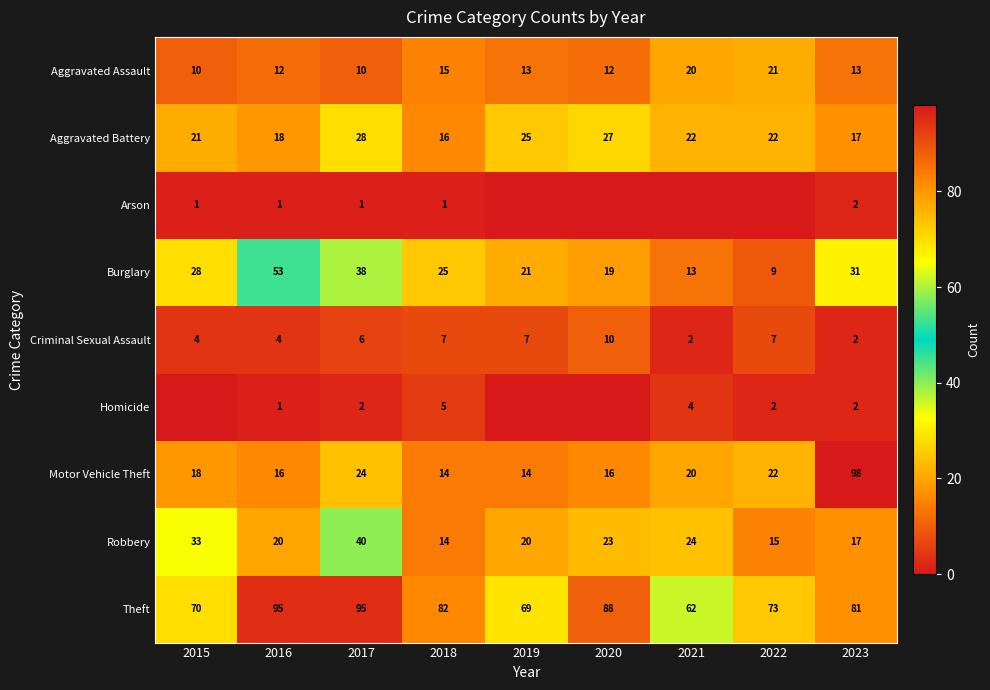

What value does the Aggravated Assault series have at 2019?

13